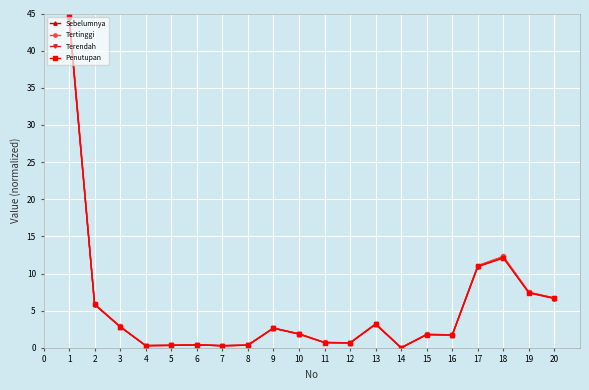

Is the value of Terendah at 19 greater than the value of Tertinggi at 2?

Yes